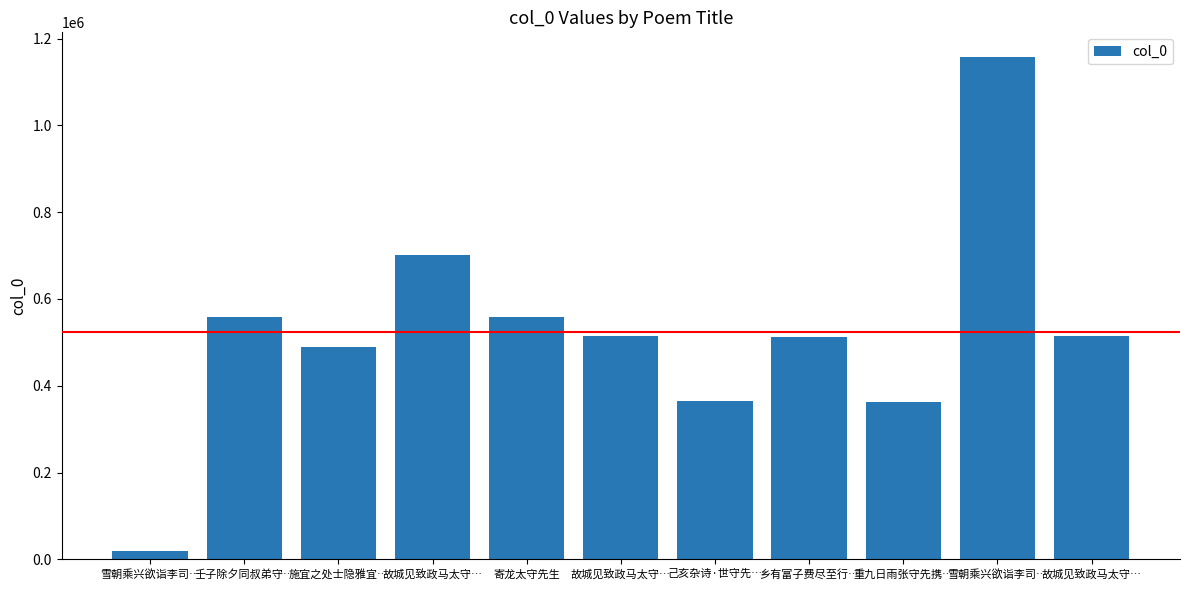

What is the difference between the second highest and second lowest values?

339806